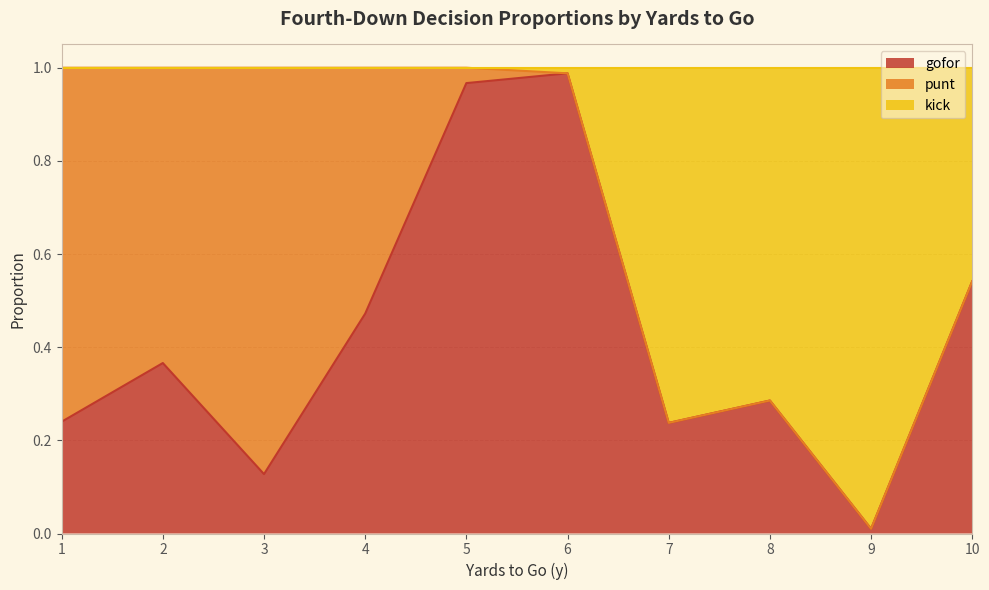

Which series has the largest range (max minus min)?

kick